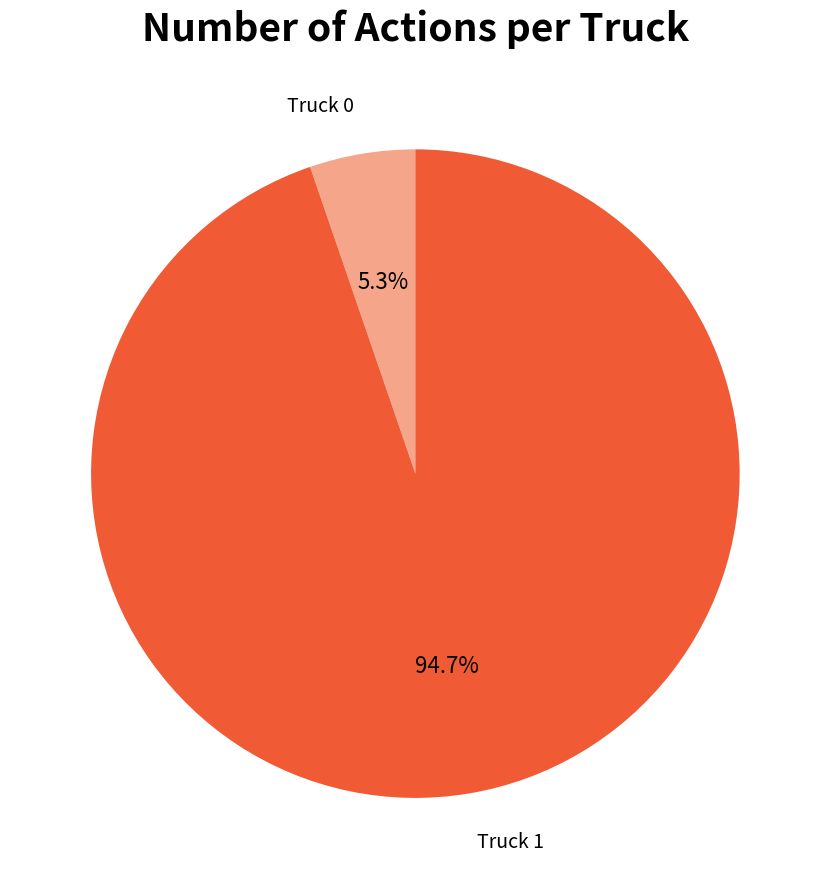

Does any single category account for the majority?

Yes